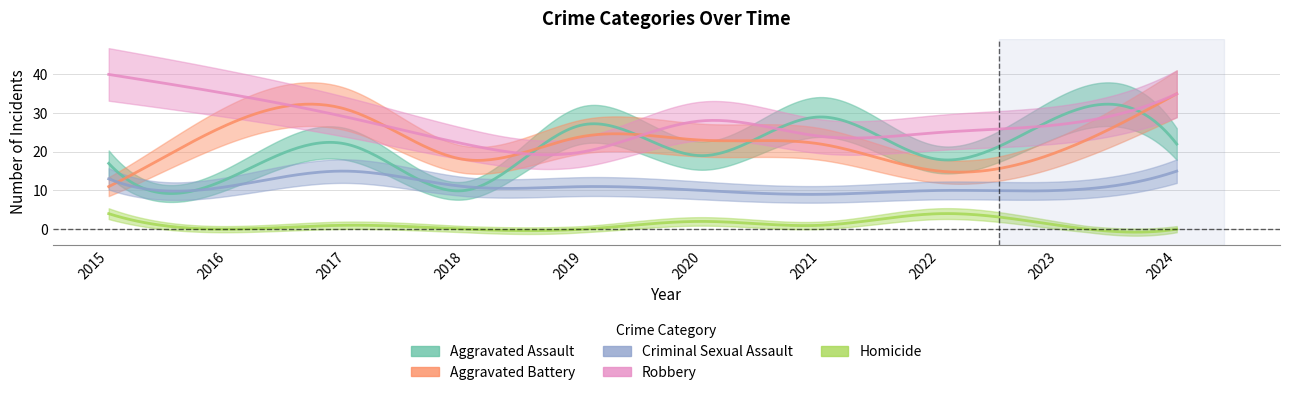

Reading left to right, extract all data points from this chart.

Aggravated Assault: 17	13	22	10	27	19	29	18	29	22
Aggravated Battery: 11	27	31	18	24	23	22	15	20	35
Criminal Sexual Assault: 13	11	15	11	11	10	9	10	10	15
Robbery: 40	35	29	22	20	28	24	25	27	35
Homicide: 4	0	1	0	0	2	1	4	1	0